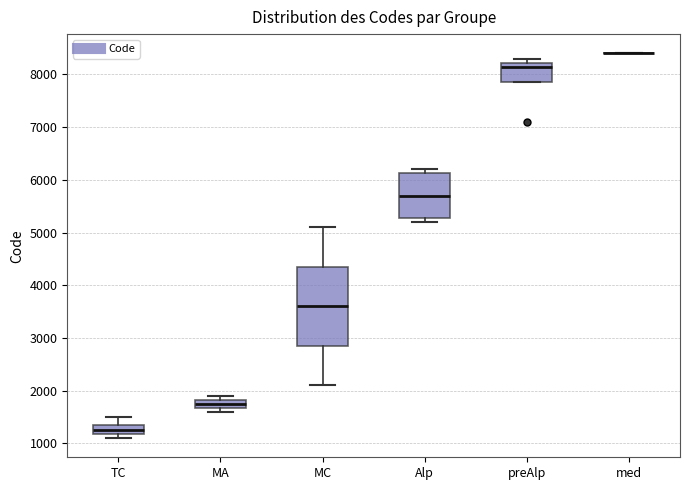

Reading left to right, read every box against the y-axis: the position of its median line, the range the box covers, and the ends of its whiskers. The values are not printed on the chart, so give them approximately, as read against the axis.

TC: median 1300, box 1200 to 1400, whiskers 1100 to 1500
MA: median 1800 (inside the box), box 1700 to 1800, whiskers 1600 to 1900
MC: median 3600, box 2900 to 4400, whiskers 2100 to 5100
Alp: median 5700, box 5300 to 6100, whiskers 5200 to 6200
preAlp: median 8200 (just below the box's upper edge), box 7900 to 8200, whiskers 7900 to 8300
med: box collapsed to a line at 8400, whiskers 8400 to 8400